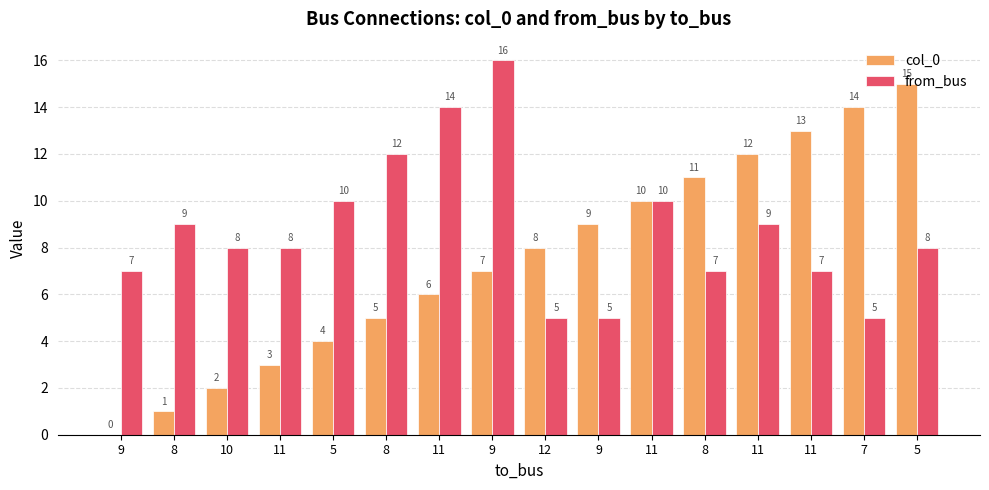

Reading left to right, extract all data points from this chart.

col_0: 0	1	2	3	4	5	6	7	8	9	10	11	12	13	14	15
from_bus: 7	9	8	8	10	12	14	16	5	5	10	7	9	7	5	8